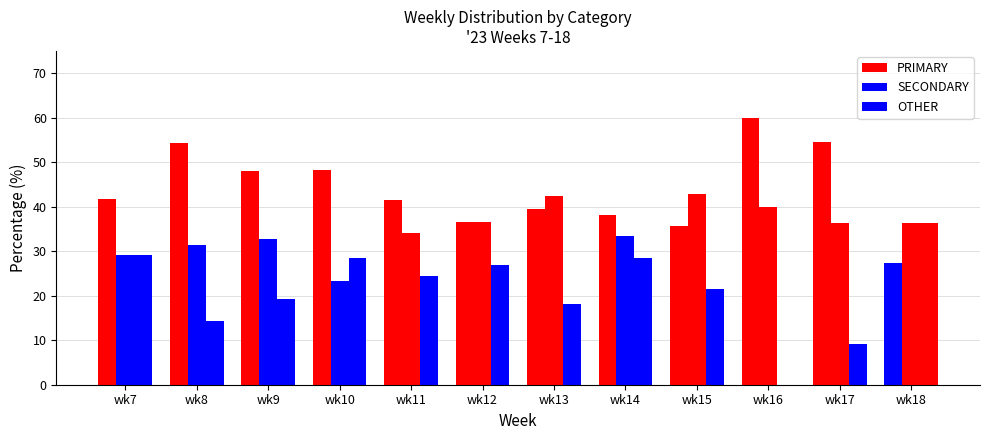

How many groups of bars are there?

12